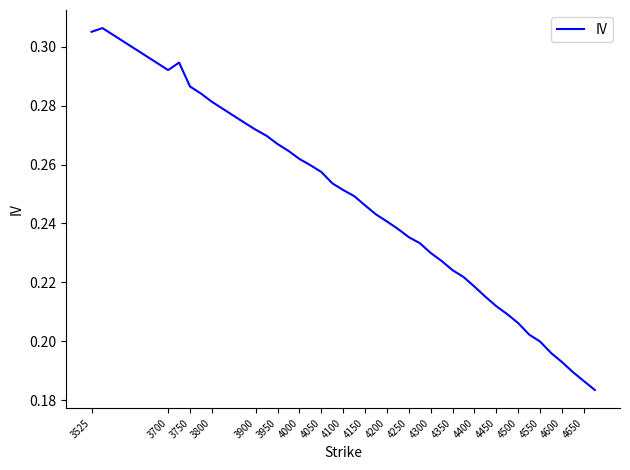

Count the values in the range 0 to 1.

40